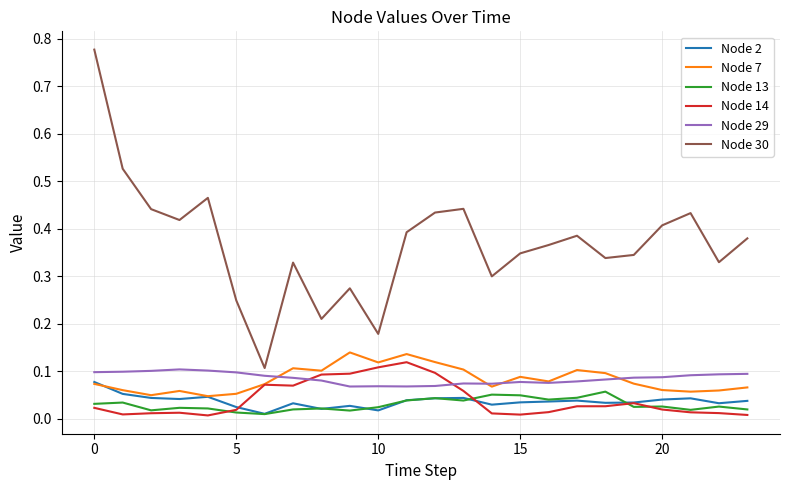

True or false: Node 29 and Node 13 intersect in this chart.

False